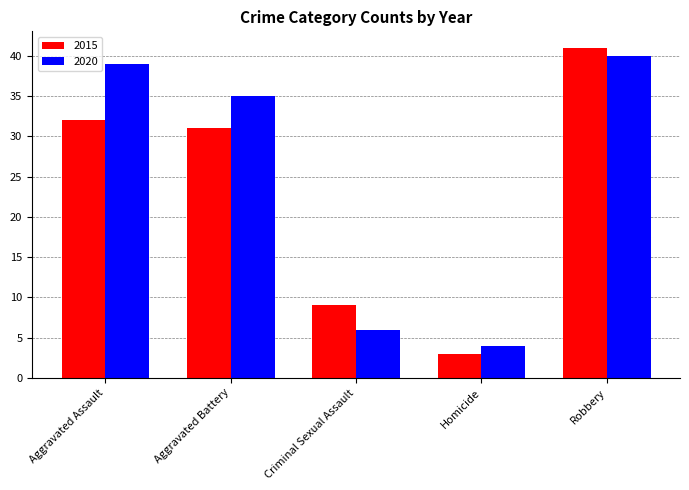

True or false: 2020 has a value of 3 at Criminal Sexual Assault.

False